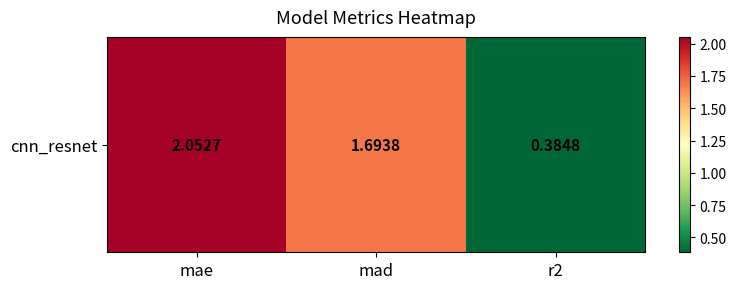

What is the sum of the values at mad and r2?

2.1